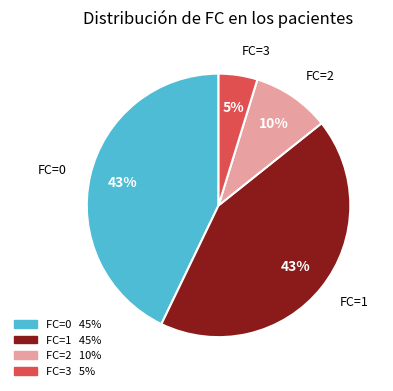

Count the number of slices in the pie.

4